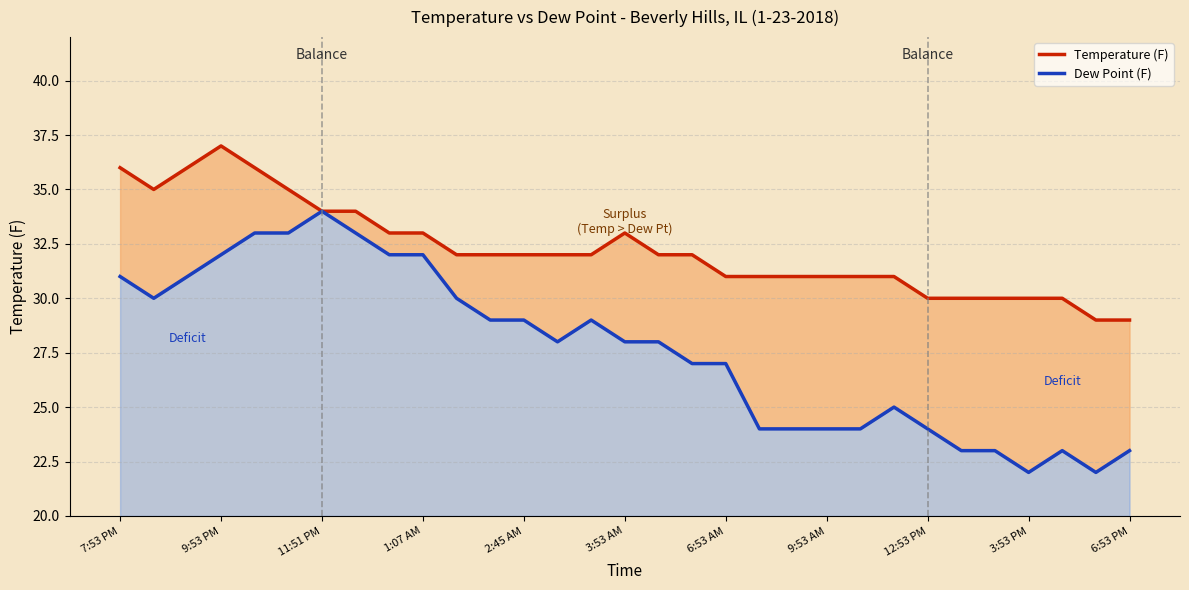

What is the lowest value of the Temperature (F) series?

29